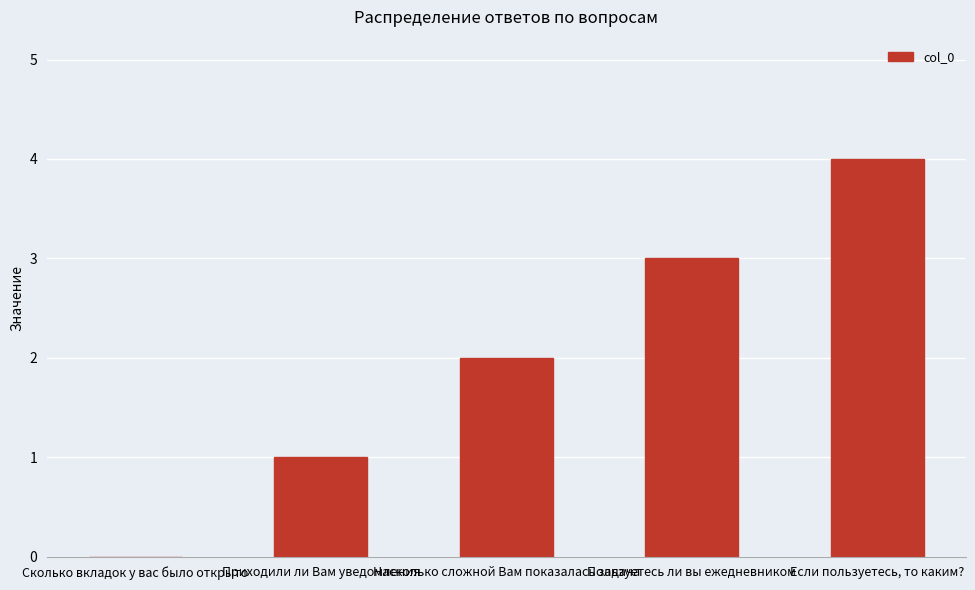

What is the difference between the values at Пользуетесь ли вы ежедневником and Насколько сложной Вам показалась задача?

1